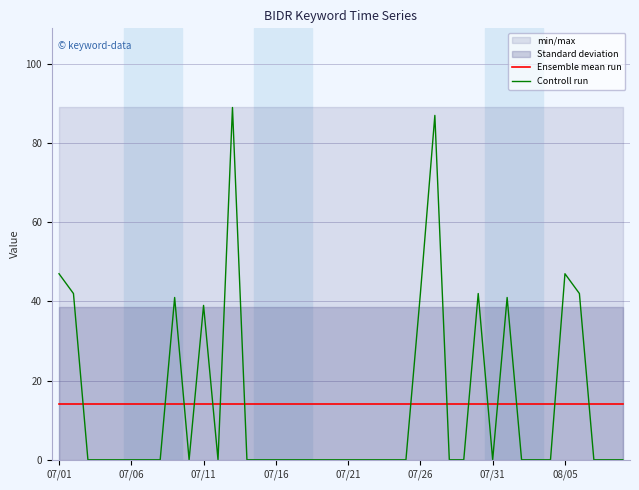

What is the total value across all series at 07/01?

61.0